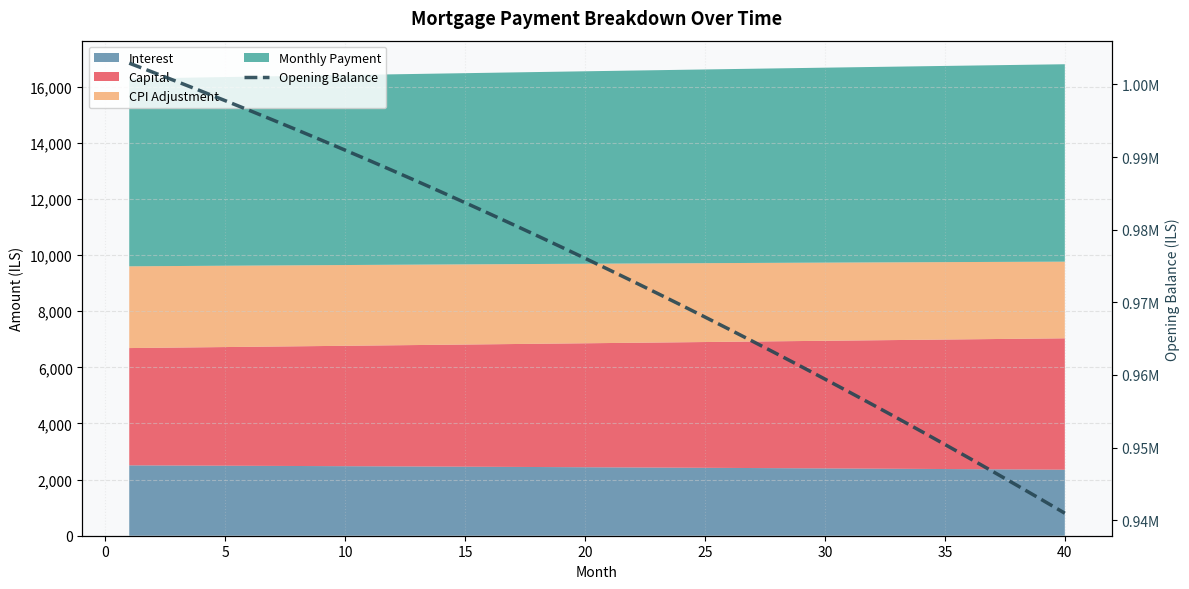

Reading left to right, list all the values displayed in this chart.

1002916.7	1001650.8	1000369.1	999071.3	997757.5	996427.5	995081.3	993718.7	992339.7	990944.2	989532.2	988103.5	986658.0	985195.7	983716.4	982220.2	980706.8	979176.3	977628.5	976063.3	974480.7	972880.6	971262.8	969627.3	967974.1	966302.9	964613.7	962906.5	961181.1	959437.5	957675.5	955895.0	954096.1	952278.4	950442.1	948587.0	946713.0	944819.9	942907.8	940976.5